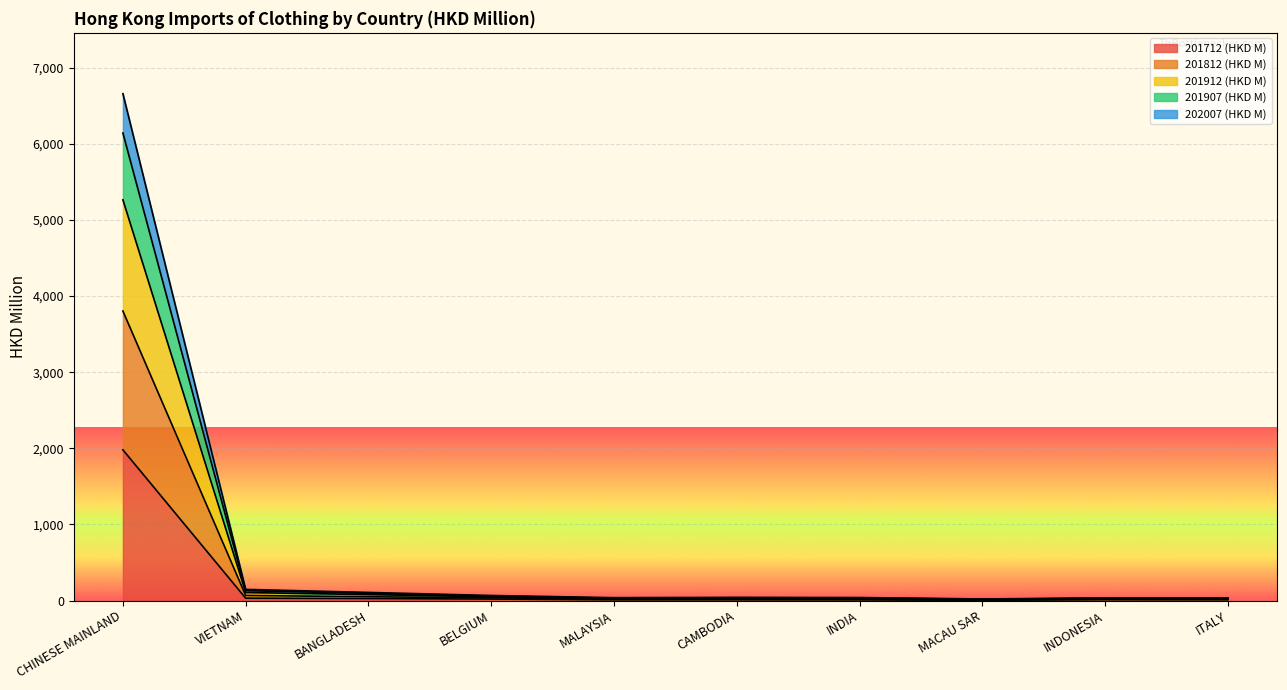

What is the difference between the 202007 (HKD M) values at CAMBODIA and MACAU SAR?

20.1